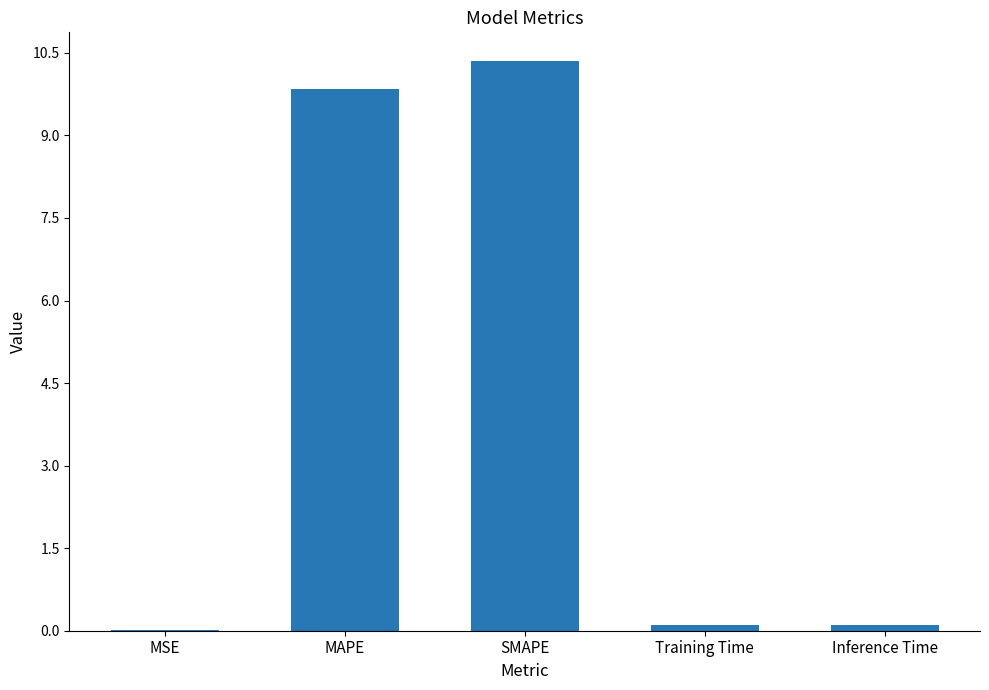

Which has a higher value, MAPE or Inference Time?

MAPE